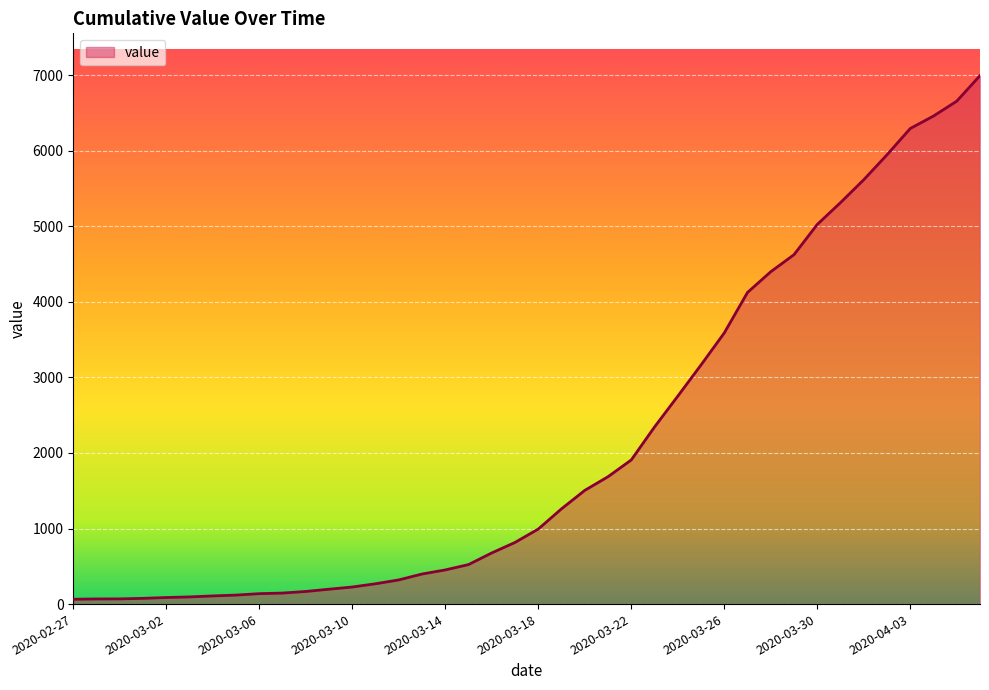

What is the greatest value displayed?

6995